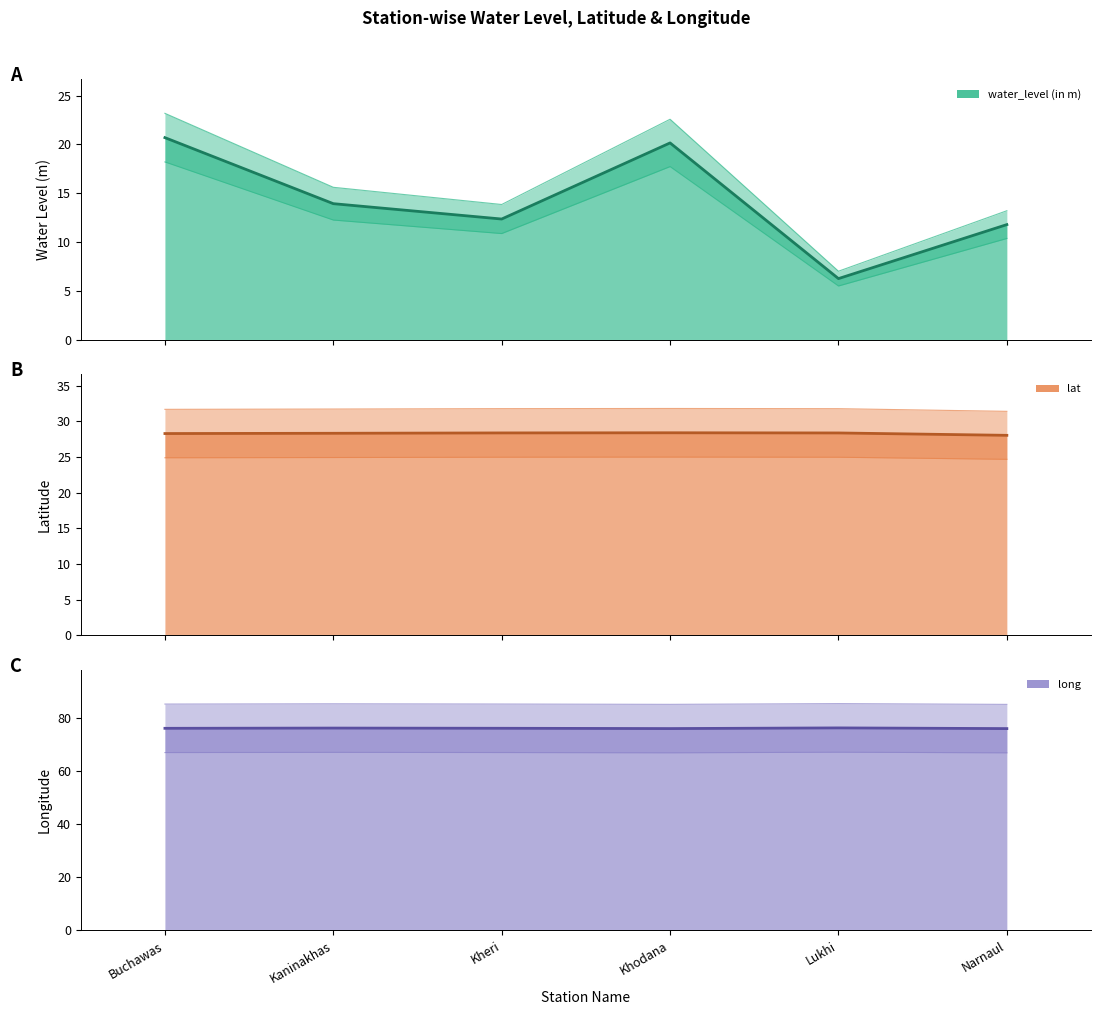

How many long values are between 76 and 77?

6